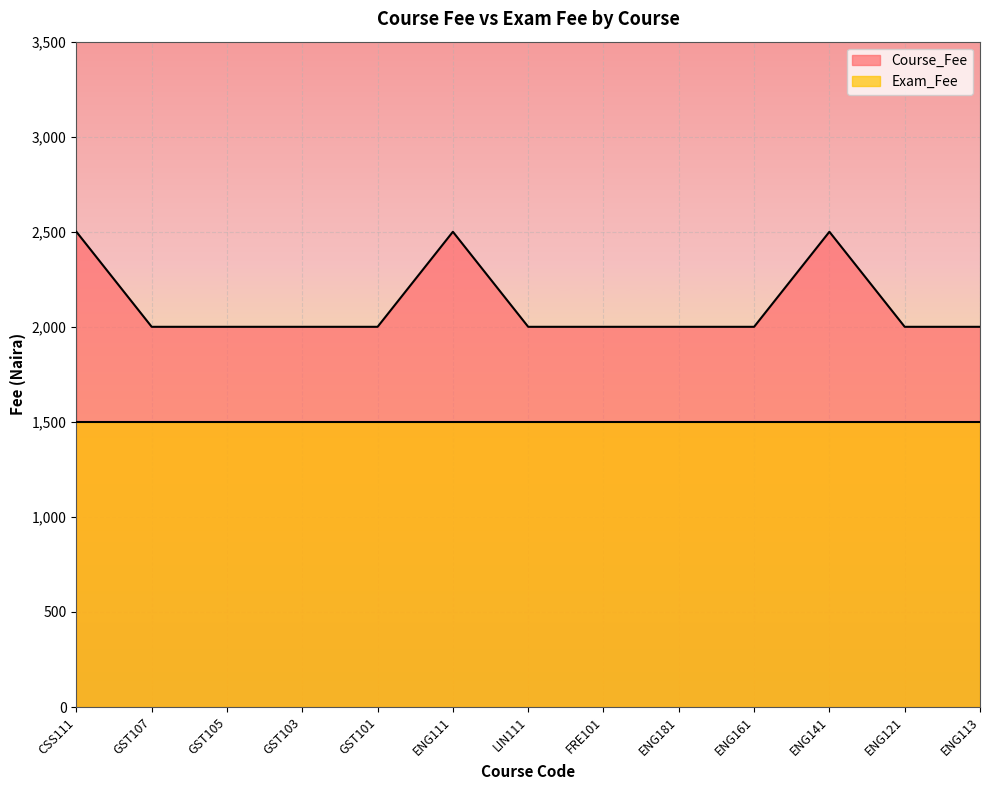

Does the chart display data point markers on the line(s)?

No